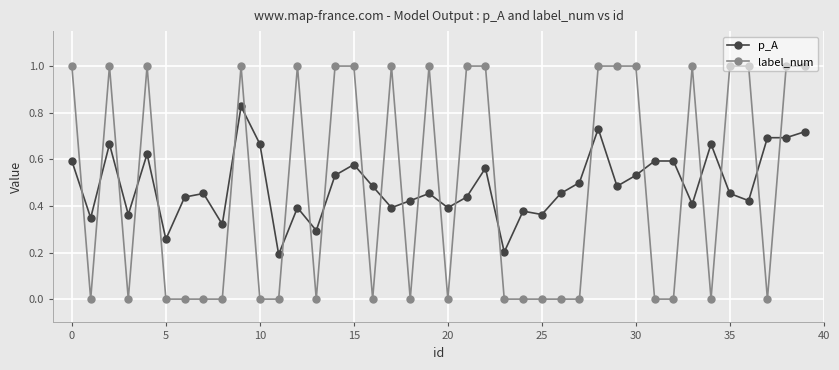

What is the difference between the maximum and second lowest values in the label_num series?

1.0